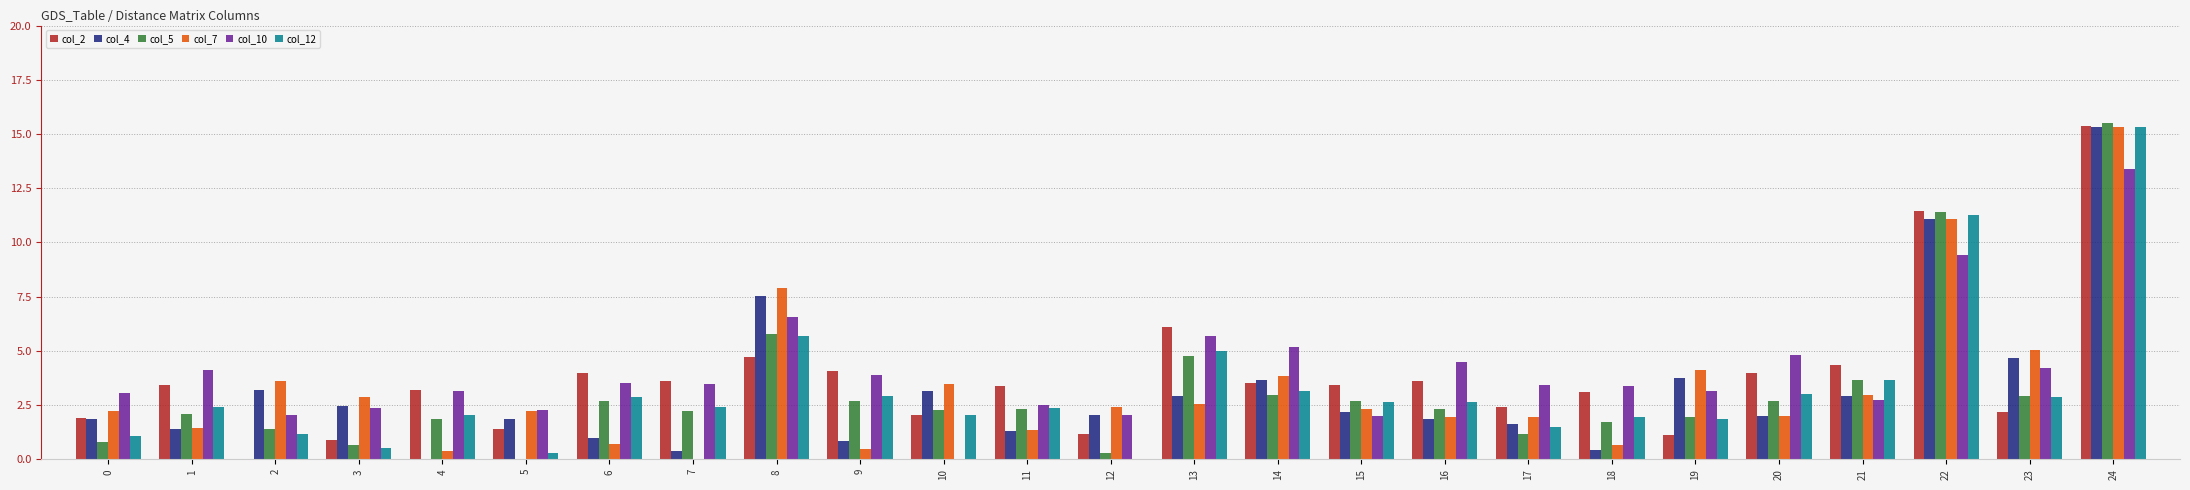

At which label does col_10 reach its peak?

24